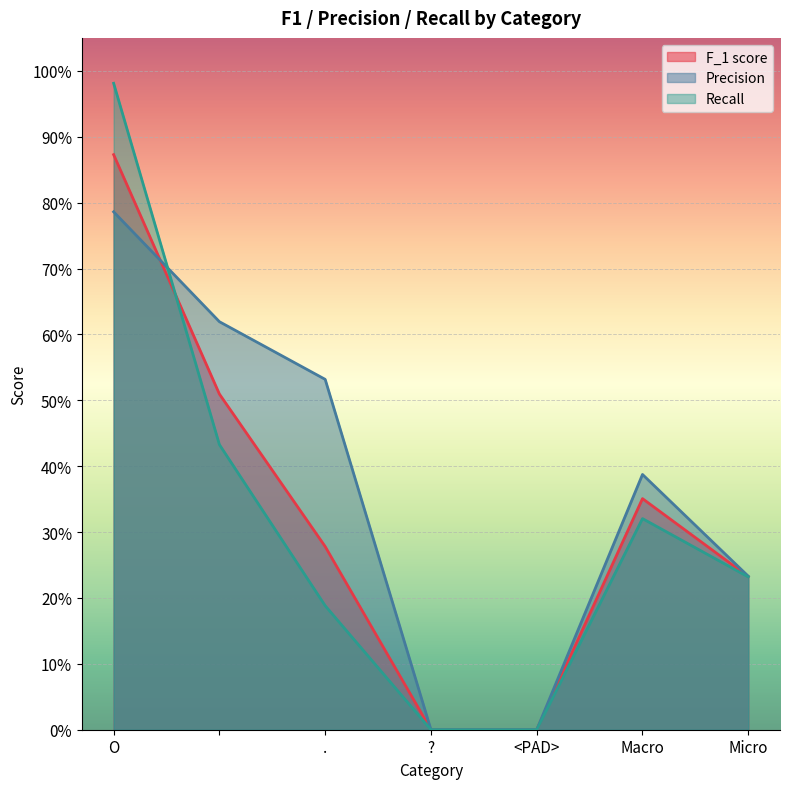

Reading left to right, extract all data points from this chart.

F_1 score: 0.9	0.5	0.3	0.0	0.0	0.4	0.2
Precision: 0.8	0.6	0.5	0.0	0.0	0.4	0.2
Recall: 1.0	0.4	0.2	0.0	0.0	0.3	0.2